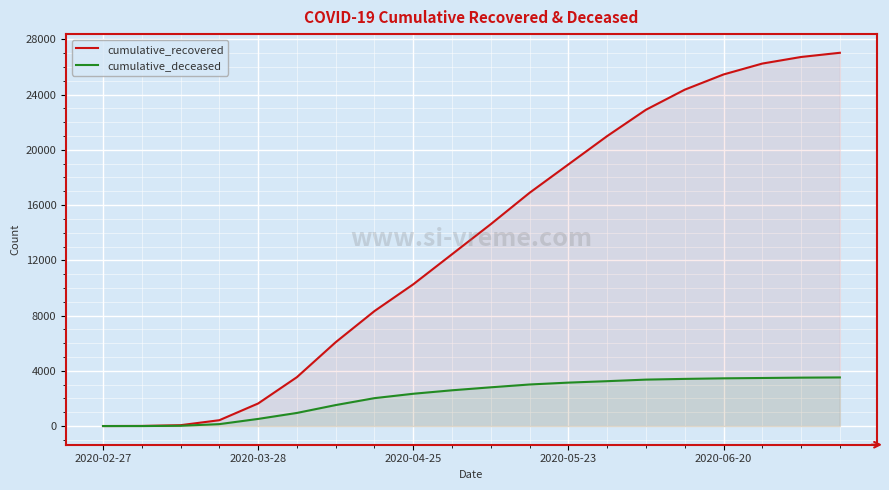

What is the spread (max minus min) of values at 19?

23506